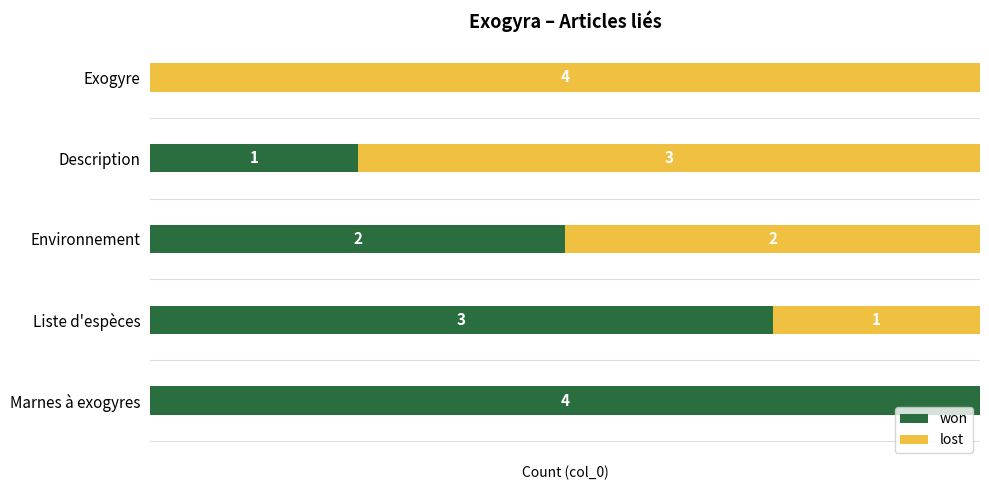

Which category has the highest value in the won series?

Marnes à exogyres